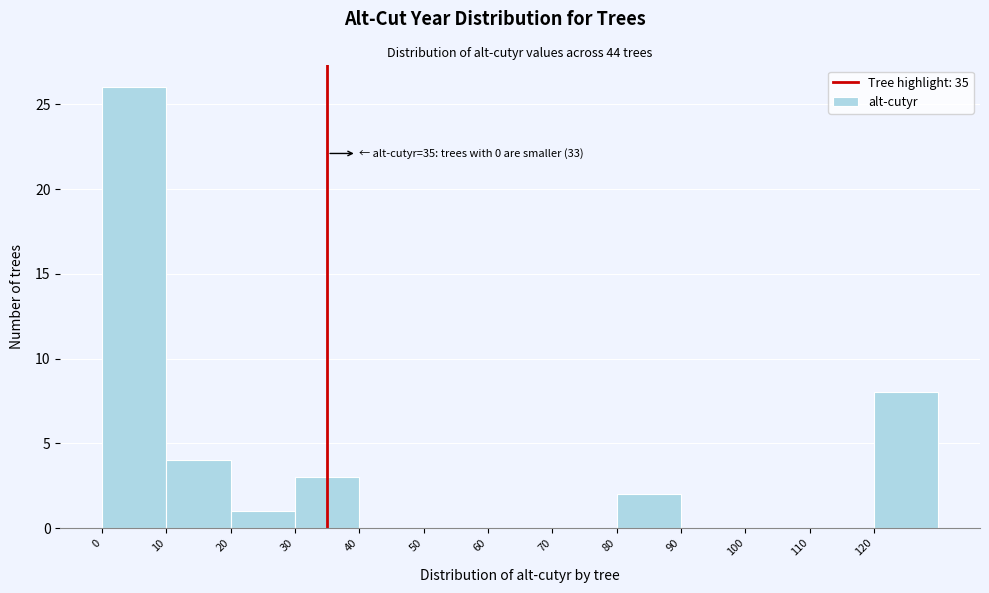

Over which range of the x-axis is the bar tallest?

0 to 10